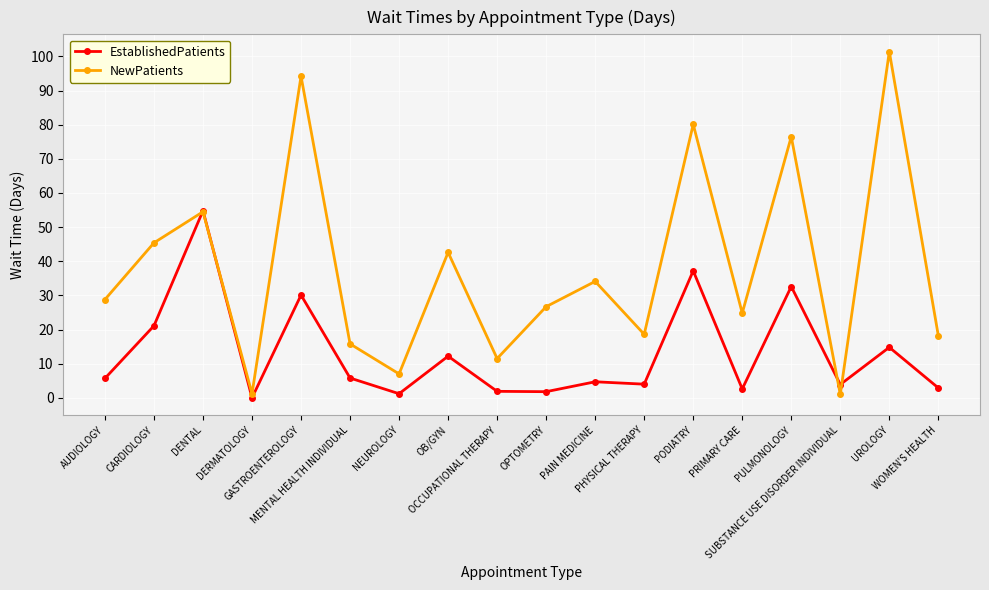

True or false: NewPatients has a value of 21.1 at OB/GYN.

False